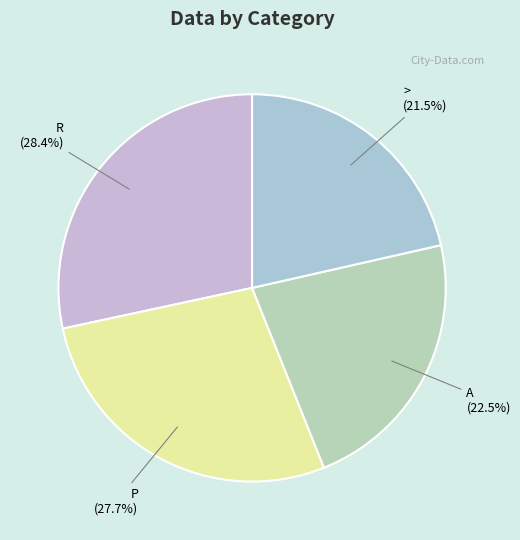

Which has a higher value, A or >?

A